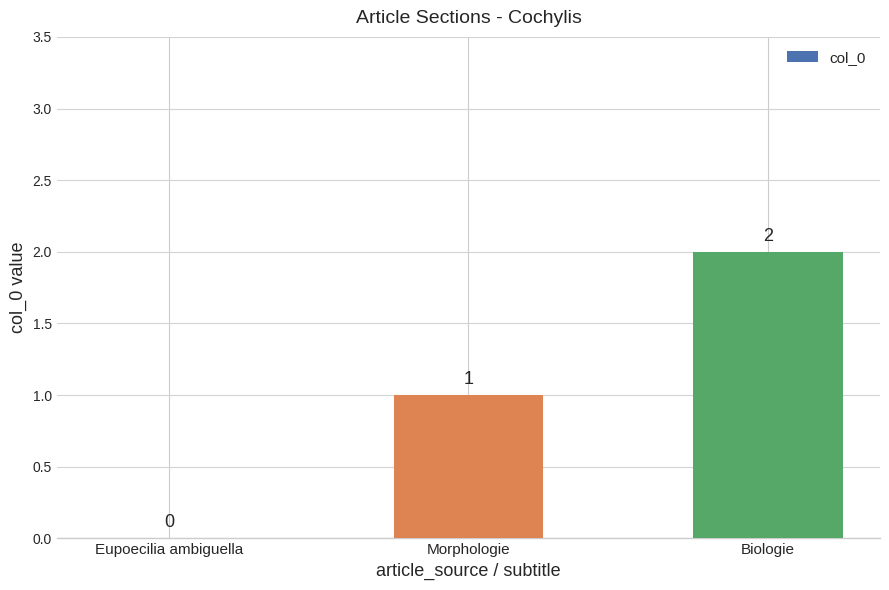

What is the difference between the values at Biologie and Eupoecilia ambiguella?

2